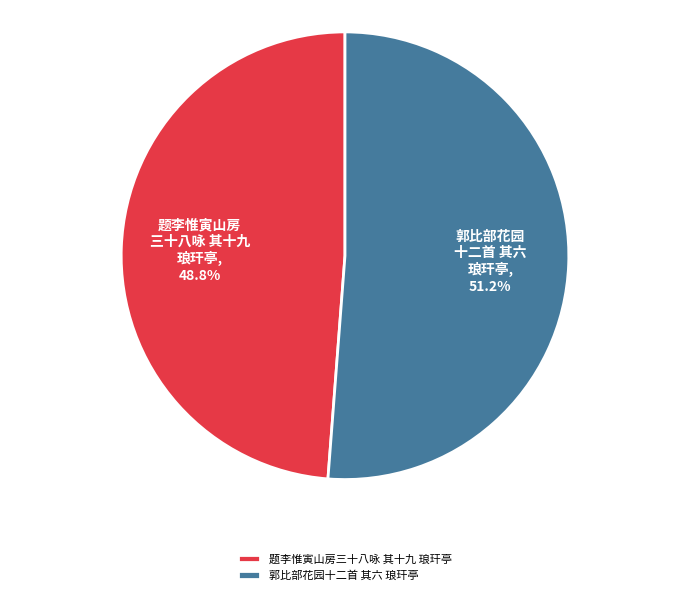

Does any single category account for the majority?

Yes